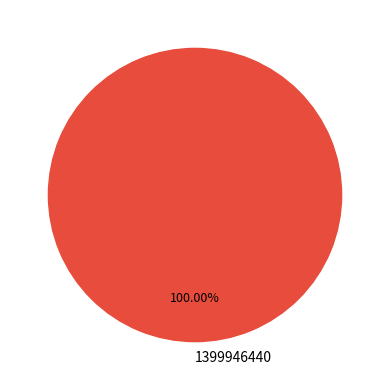

Which slice represents more than half of the pie?

1399946440